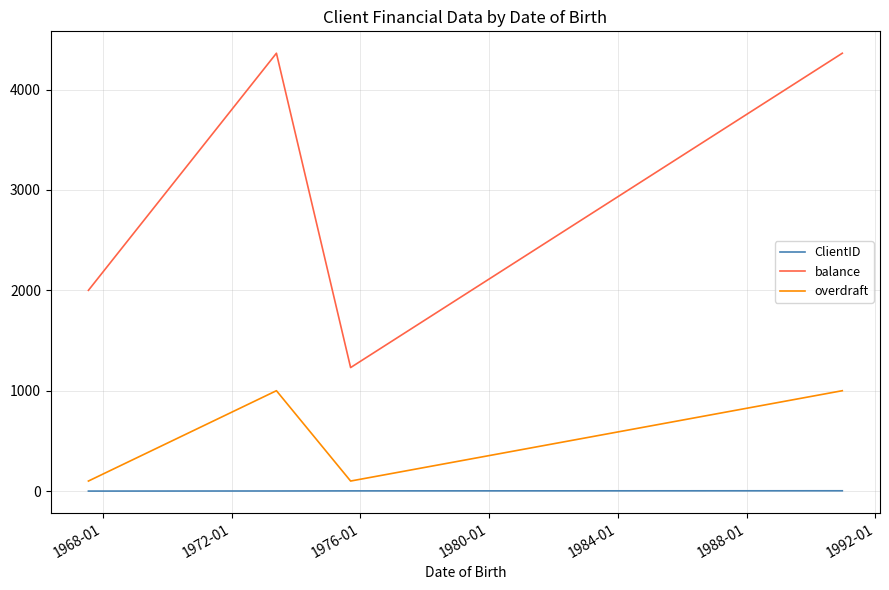

Count the number of data series in this chart.

3